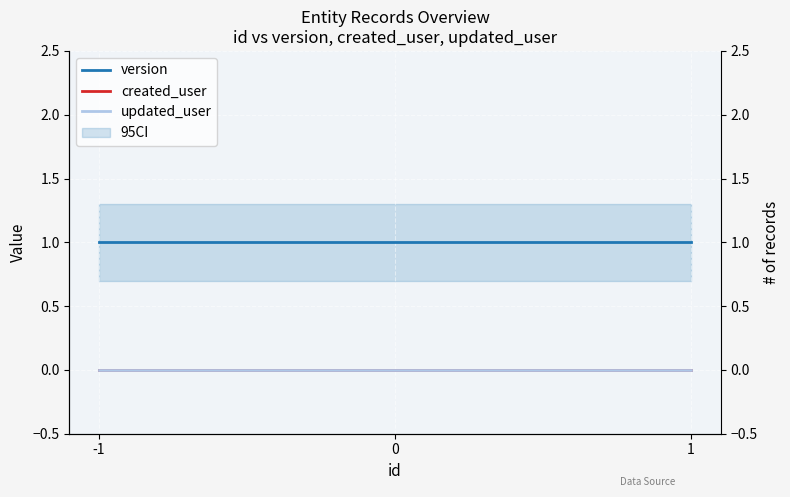

Does the chart display data point markers on the line(s)?

No